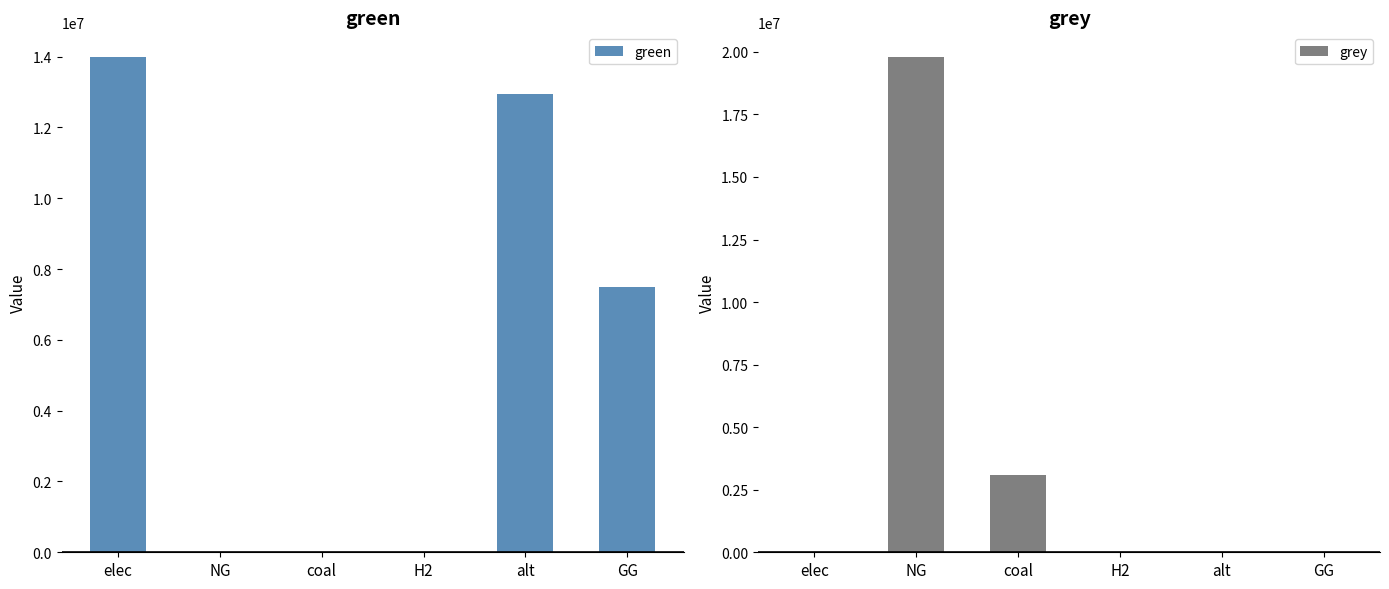

What position from the right is GG?

1